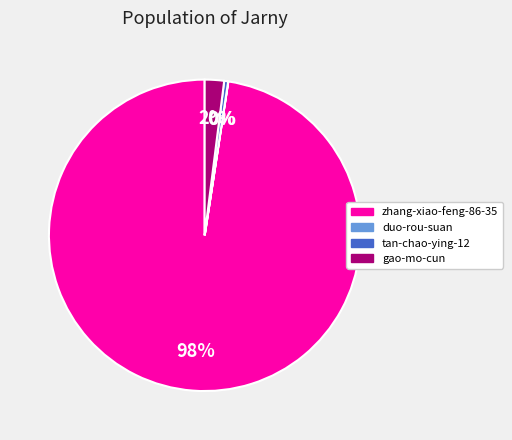

What is the ratio of the value at zhang-xiao-feng-86-35 to the value at tan-chao-ying-12?

237.1